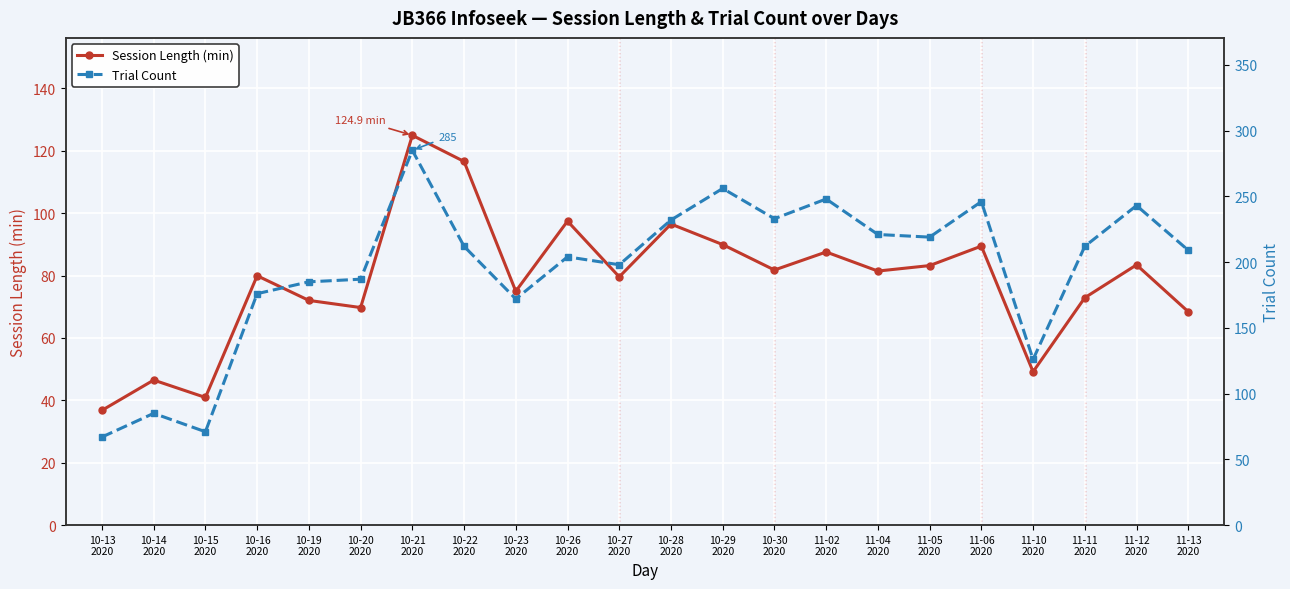

What is the minimum value for Trial Count?

67.0